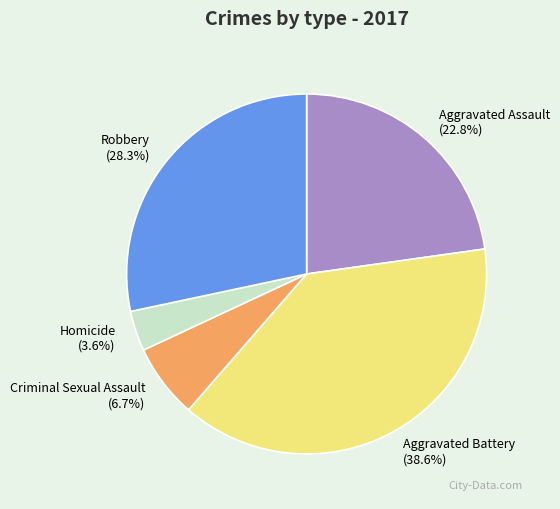

How much of the chart is everything except Aggravated Battery?

61.4%